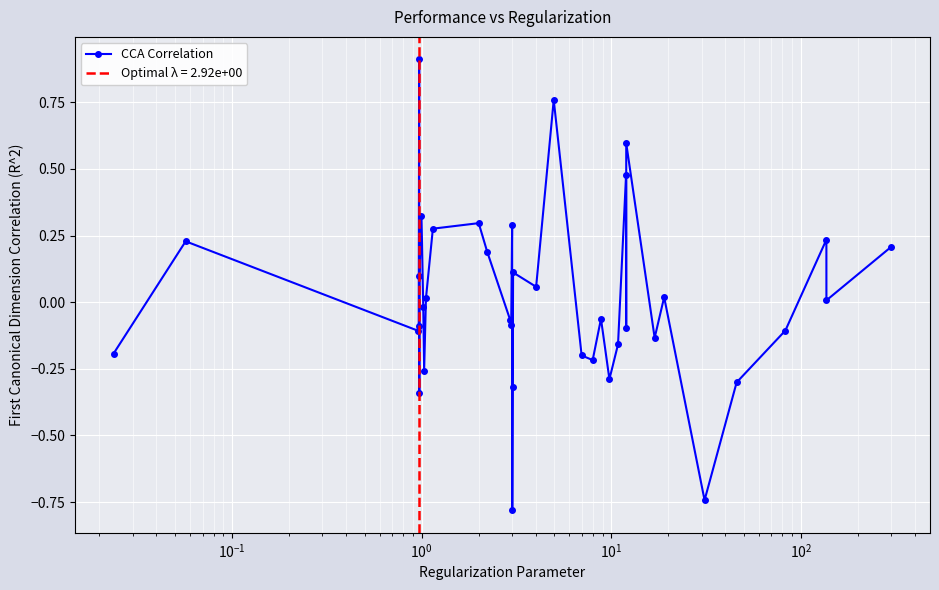

In CCA Correlation, how many points are higher than both neighbors (excluding endpoints)?

12